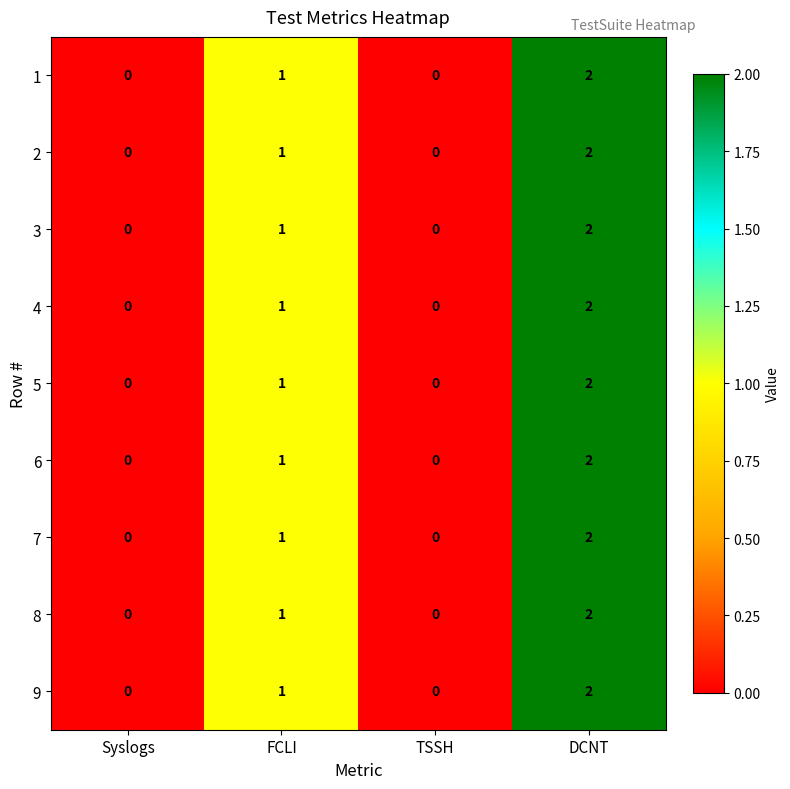

Where is 3 nearest to the value 1?

FCLI